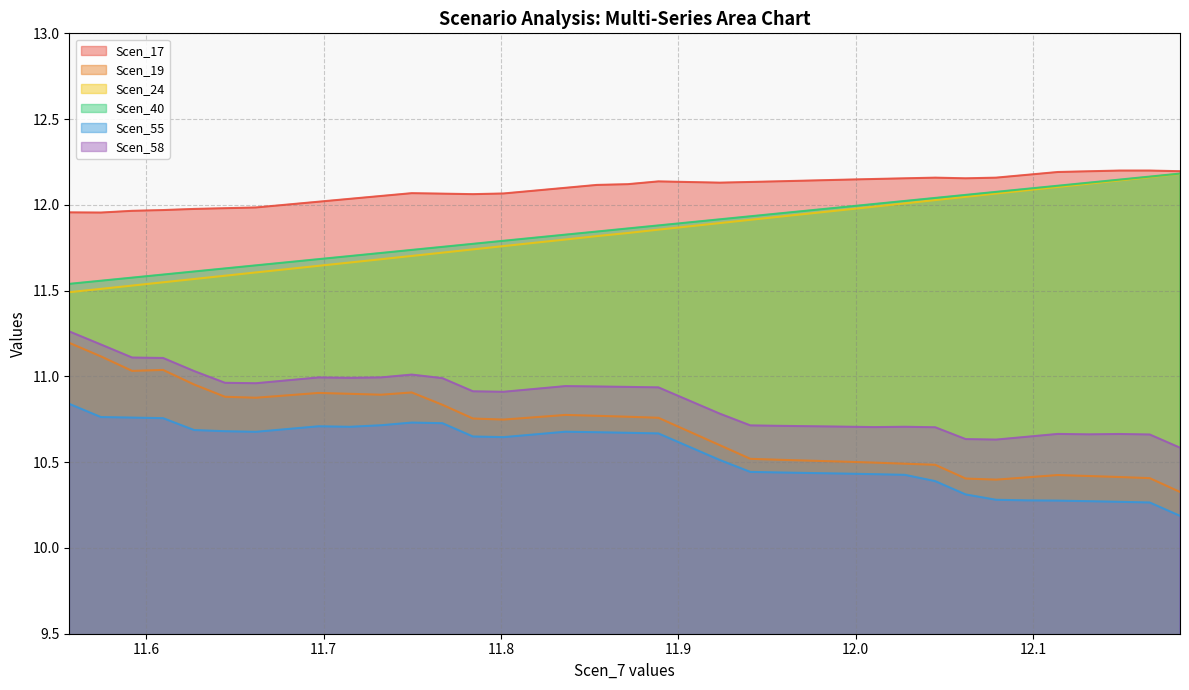

How many lines are shown in the chart?

6